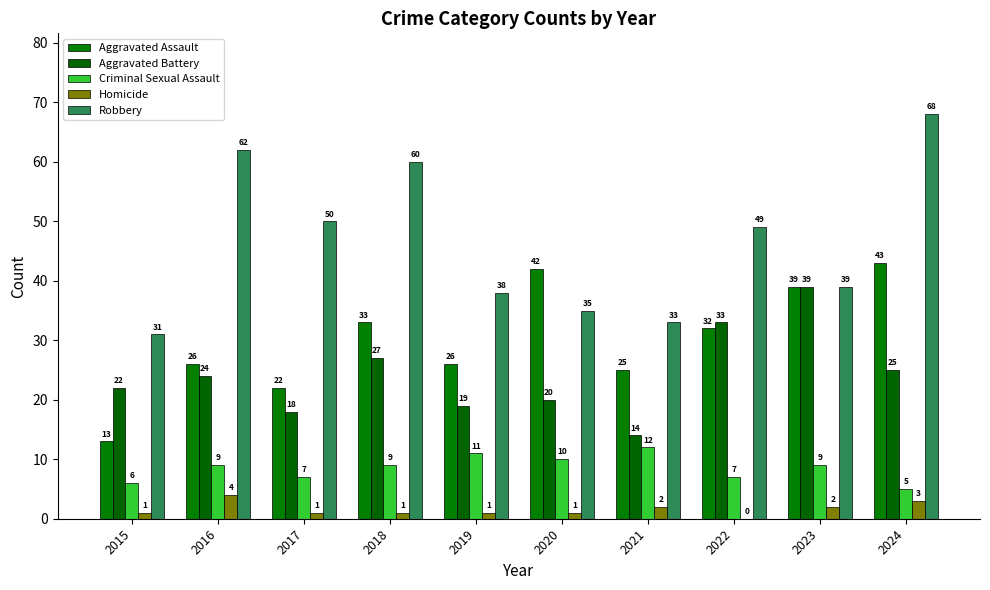

At which category is the sum across all series the highest?

2024